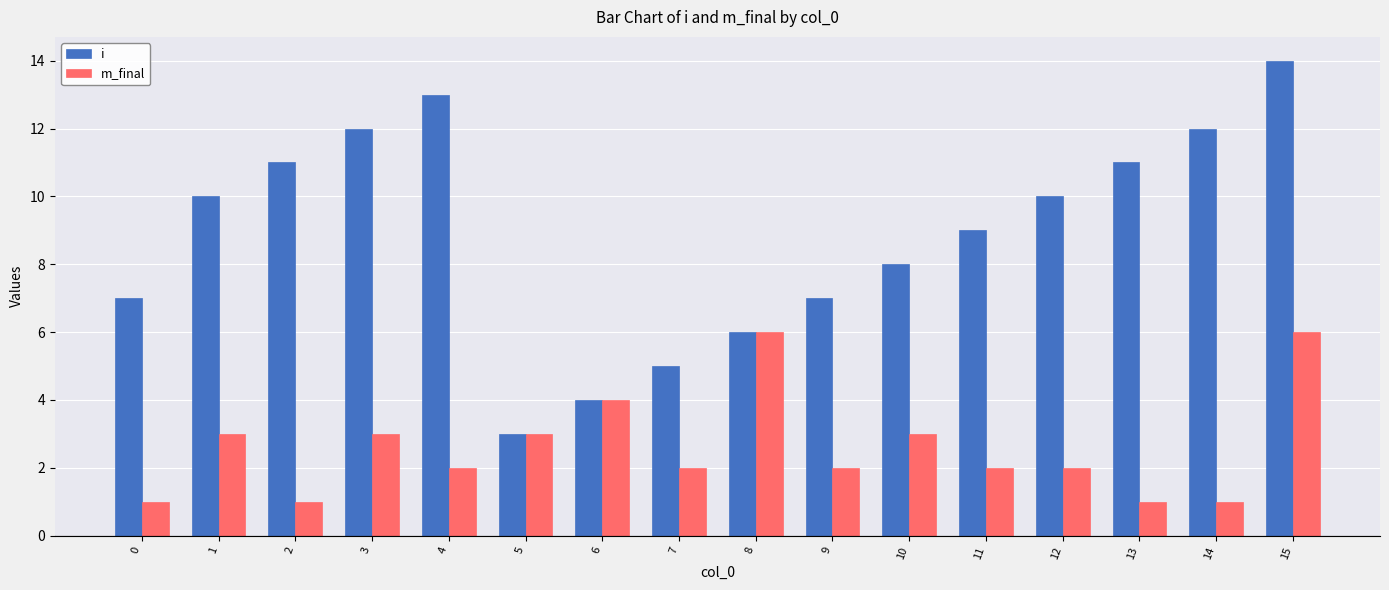

What are all the series names shown in the legend?

i, m_final